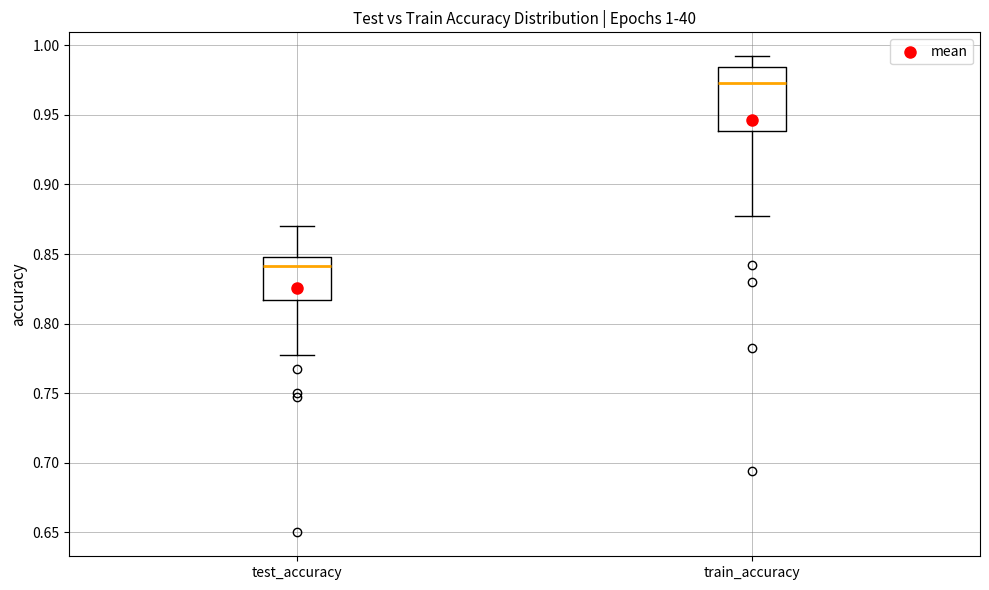

Which box is the tallest, from its lower edge to its upper edge?

train_accuracy